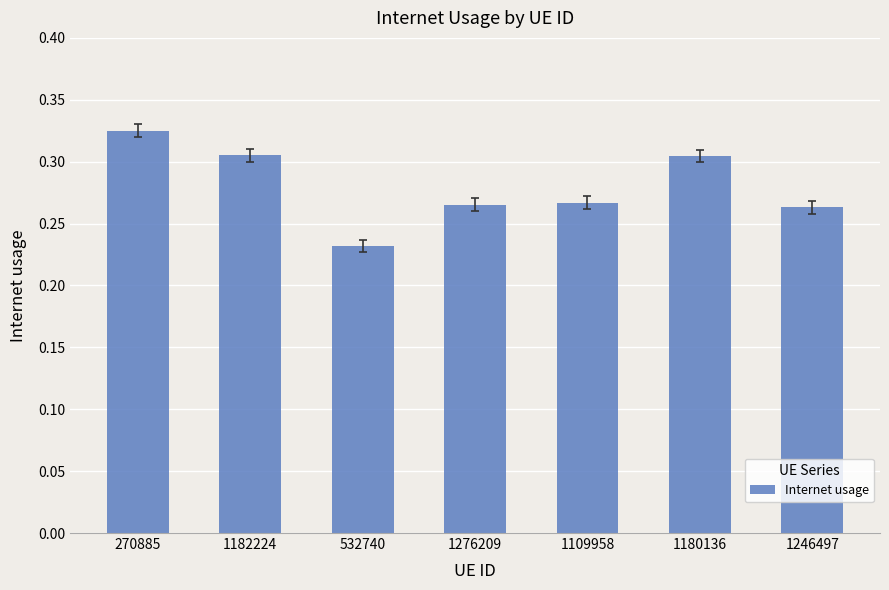

Which label corresponds to the largest value in the chart?

270885